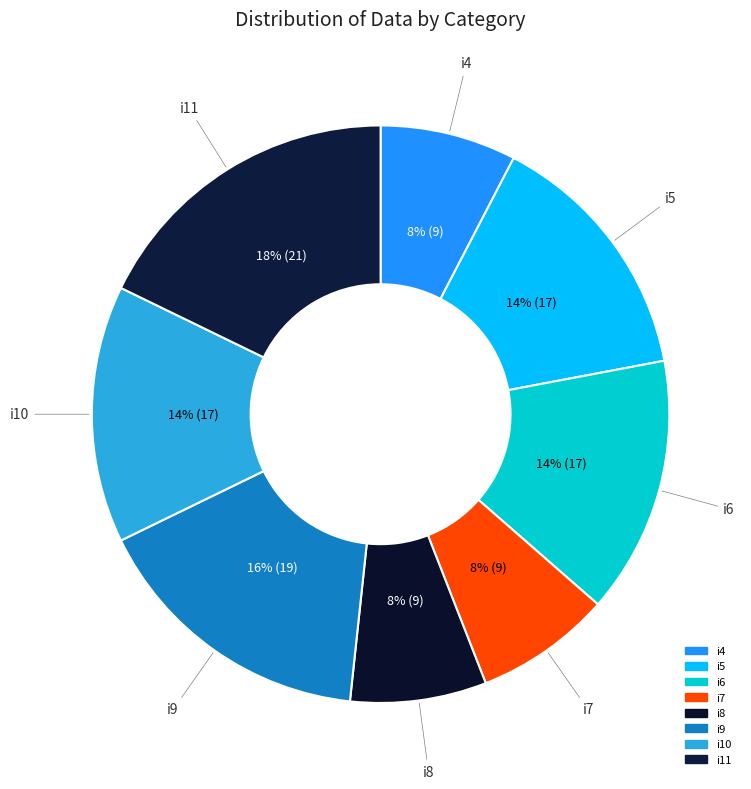

Do i6 and i10 together represent more than half of the pie?

No